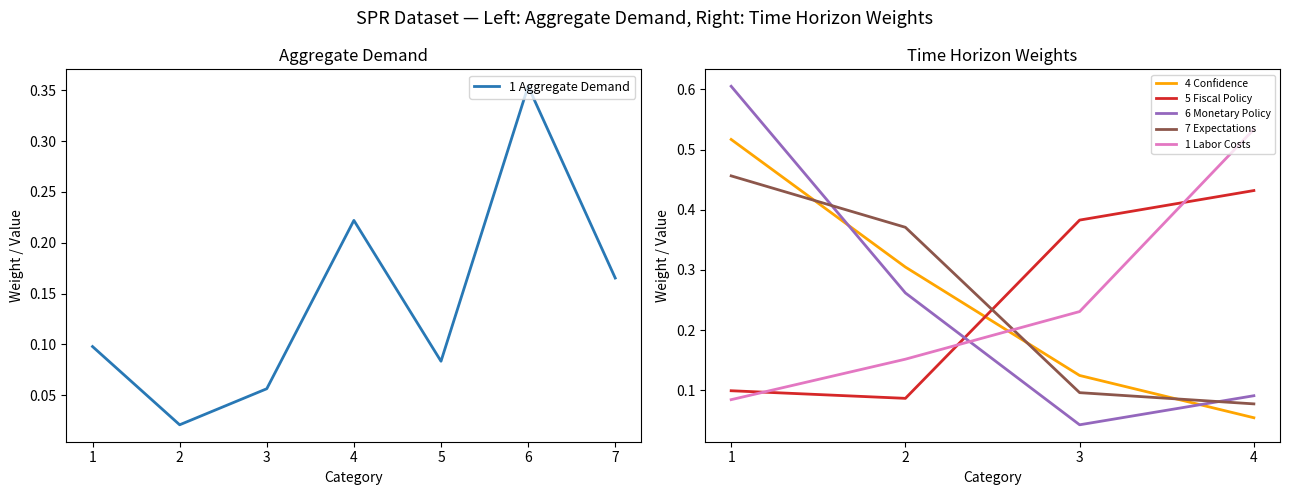

The 1 Aggregate Demand series shows 0.1 at 6. True or false?

False